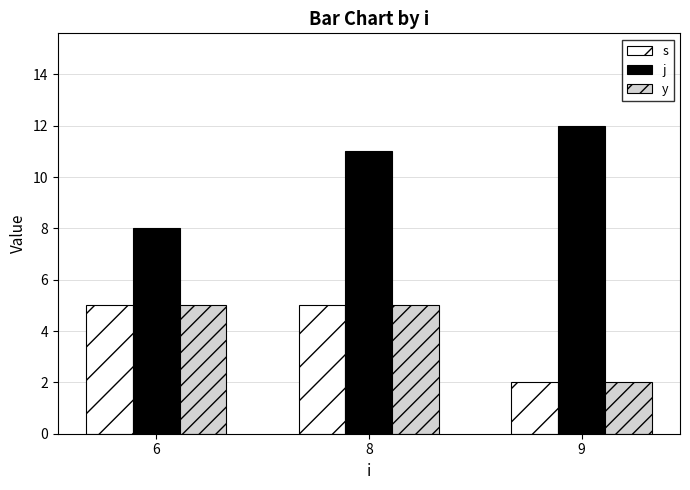

Is the value of s at 6 greater than the value of j at 8?

No